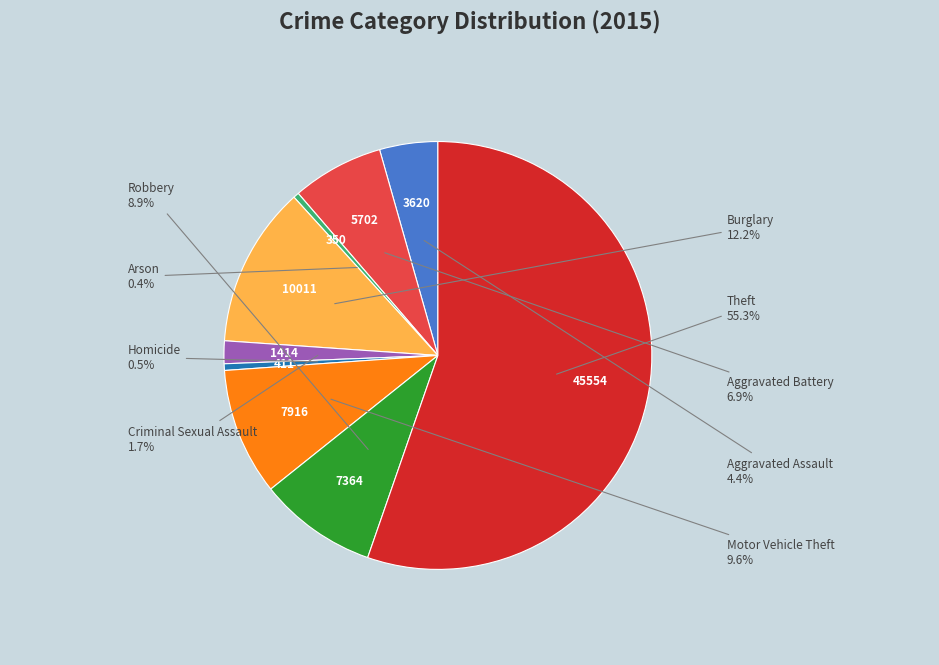

Is there a majority slice in this chart?

Yes